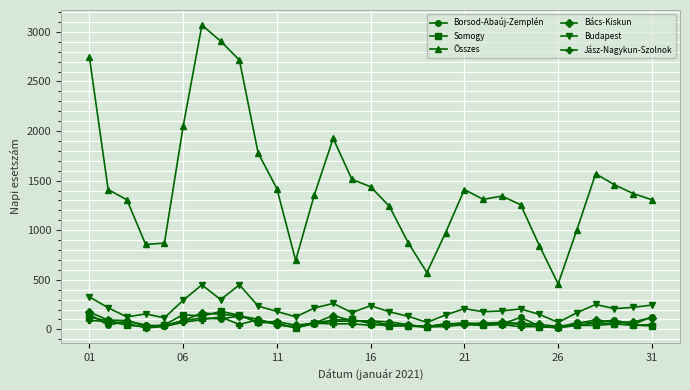

Which series has the largest total across all categories?

Összes